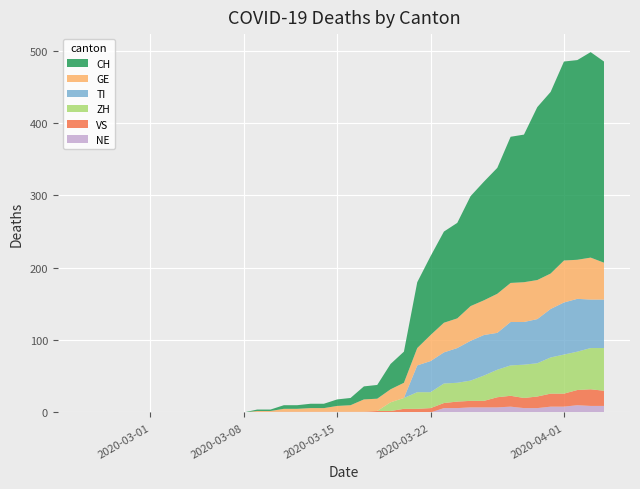

Reading left to right, list all the values displayed in this chart.

CH: 0	0	0	0	0	0	0	0	0	0	0	0	0	2	2	5	5	6	6	9	10	18	19	35	43	91	109	126	132	152	164	174	202	204	239	251	275	276	284	278
GE: 0	0	0	0	0	0	0	0	0	0	0	0	0	1	1	4	4	5	5	8	9	17	17	18	21	24	36	41	41	48	48	54	54	55	54	49	58	54	58	51
VS: 0	0	0	0	0	0	0	0	0	0	0	0	0	1	1	1	1	1	1	1	1	1	2	2	5	5	6	7	9	9	9	14	15	14	16	18	18	21	23	21
ZH: 0	0	0	0	0	0	0	0	0	0	0	0	0	0	0	0	0	0	0	0	0	0	0	12	15	23	22	27	26	28	35	38	42	46	46	50	54	53	57	59
TI: 0	0	0	0	0	0	0	0	0	0	0	0	0	0	0	0	0	0	0	0	0	0	0	0	0	37	43	43	48	55	56	51	60	59	61	67	72	73	67	67
NE: 0	0	0	0	0	0	0	0	0	0	0	0	0	0	0	0	0	0	0	0	0	0	0	0	0	0	0	6	6	7	7	7	8	6	6	8	8	10	9	9